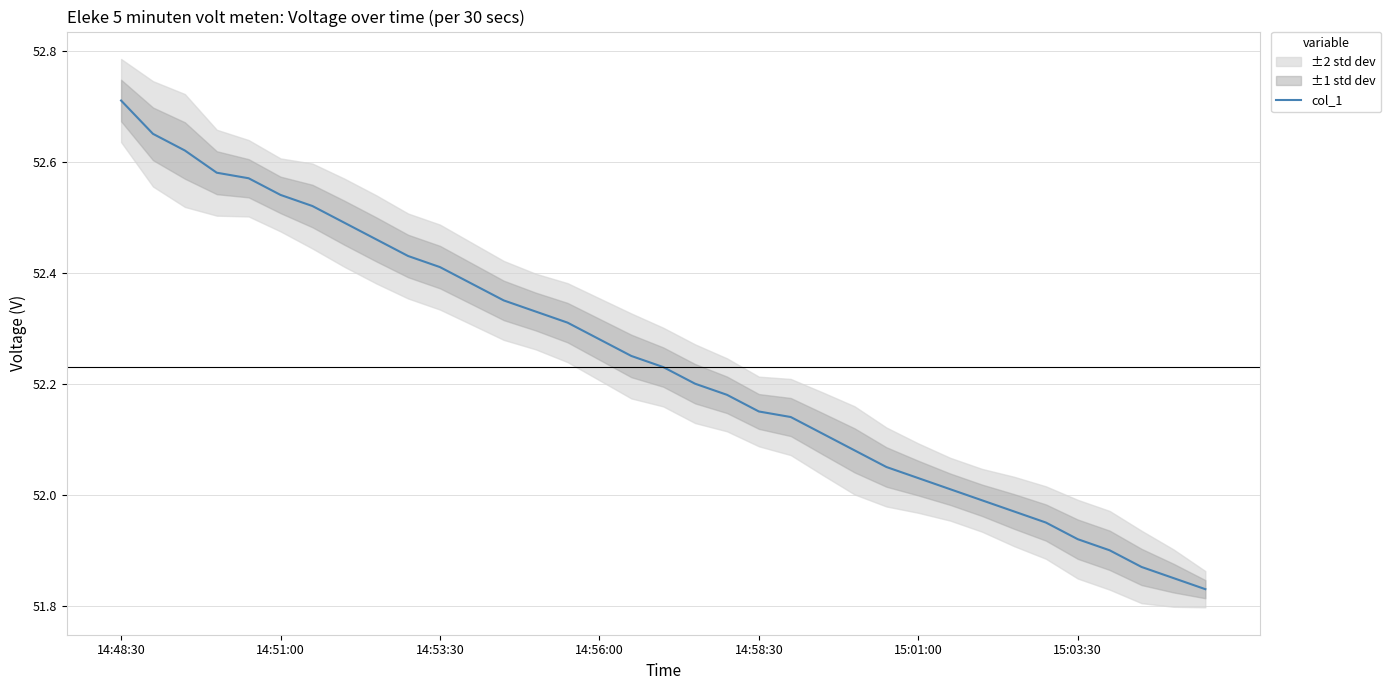

What is the maximum value for col_1?

52.7